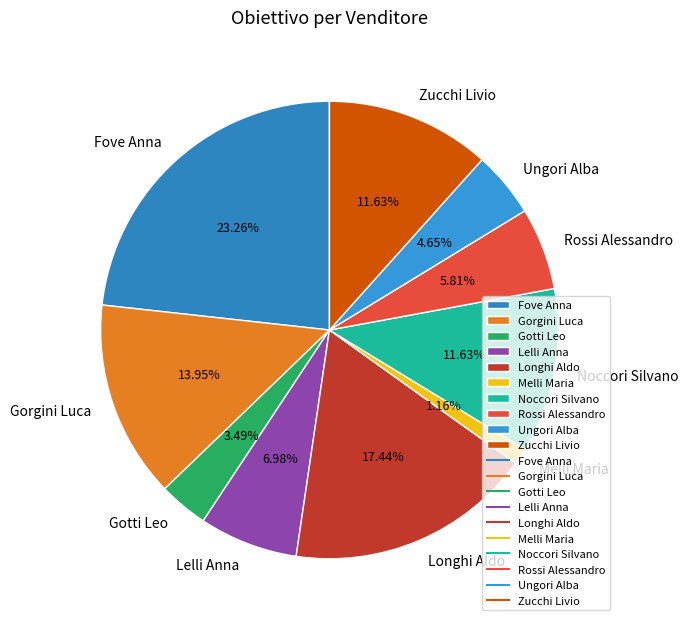

Does any single category account for the majority?

No